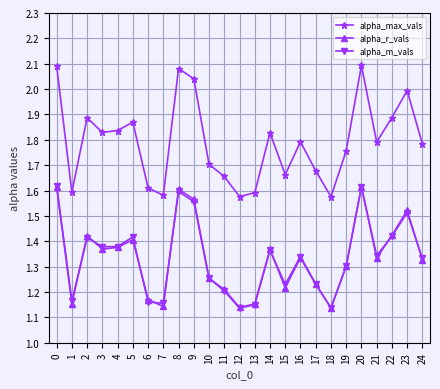

True or false: alpha_m_vals has more than 0 points higher than both neighbors.

True